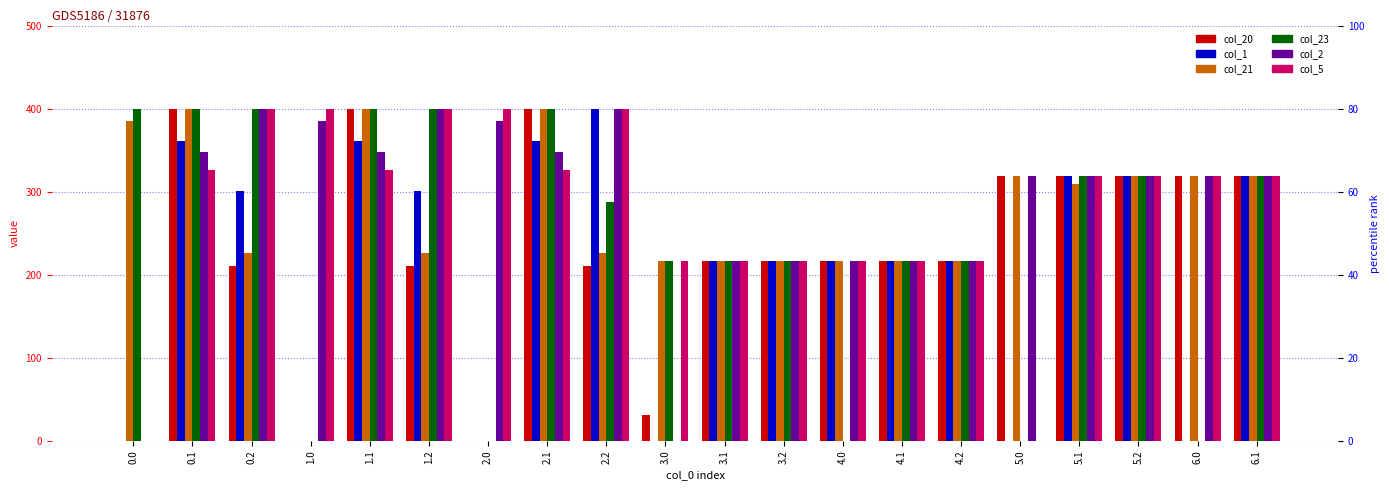

At which label is col_1 closest to 200?

3.1